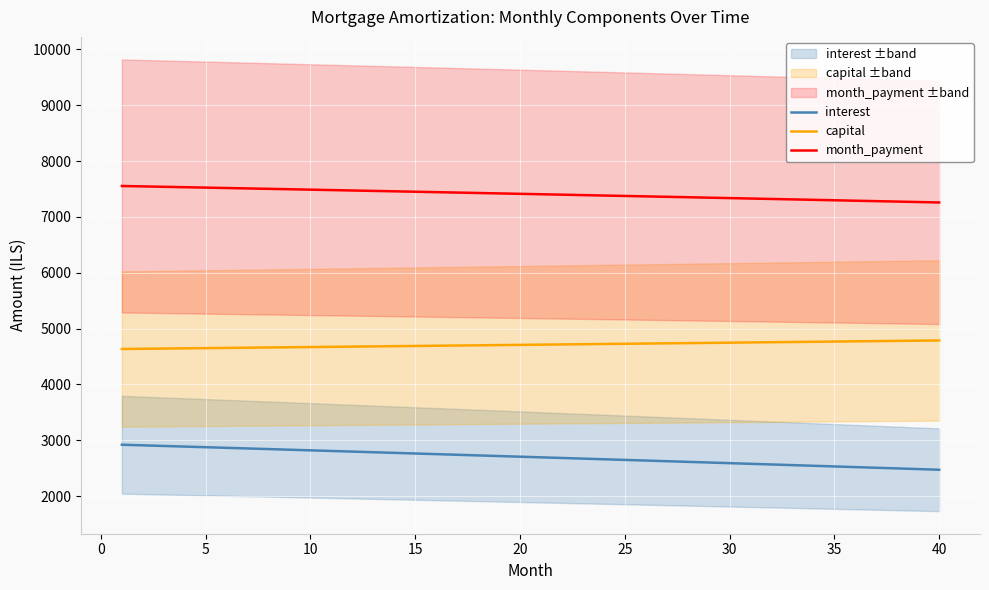

True or false: capital and month_payment intersect in this chart.

False